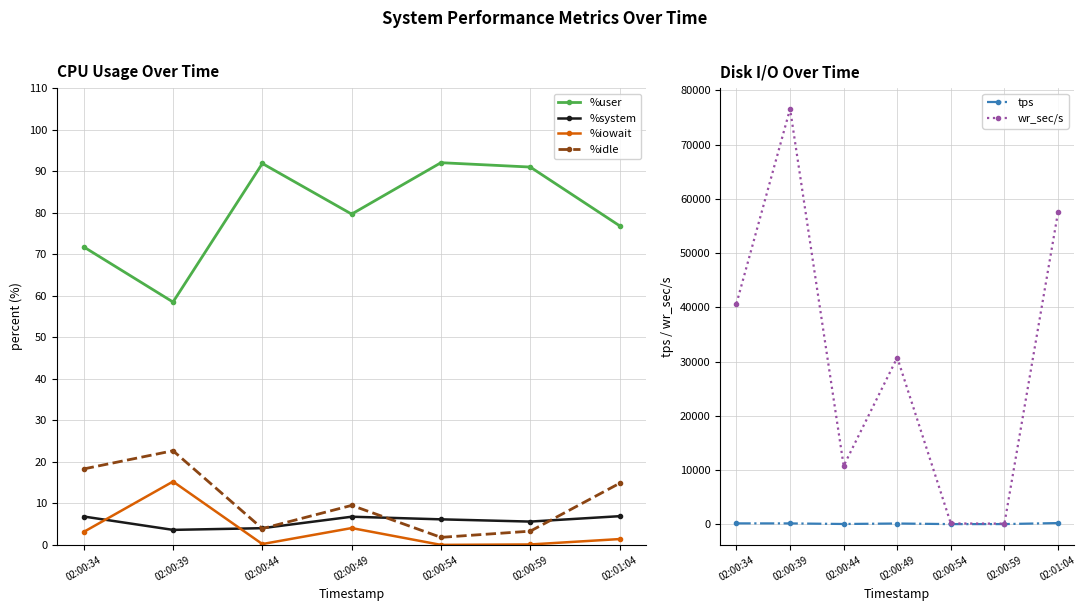

What is the average value of the wr_sec/s series?

30931.7